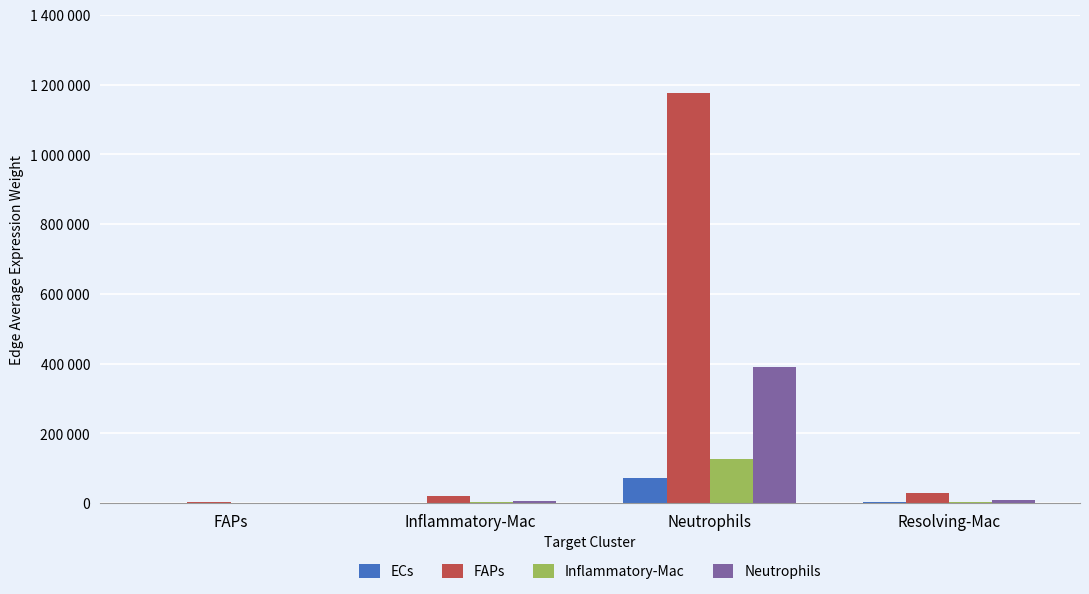

At which label does ECs first exceed 1769?

Neutrophils